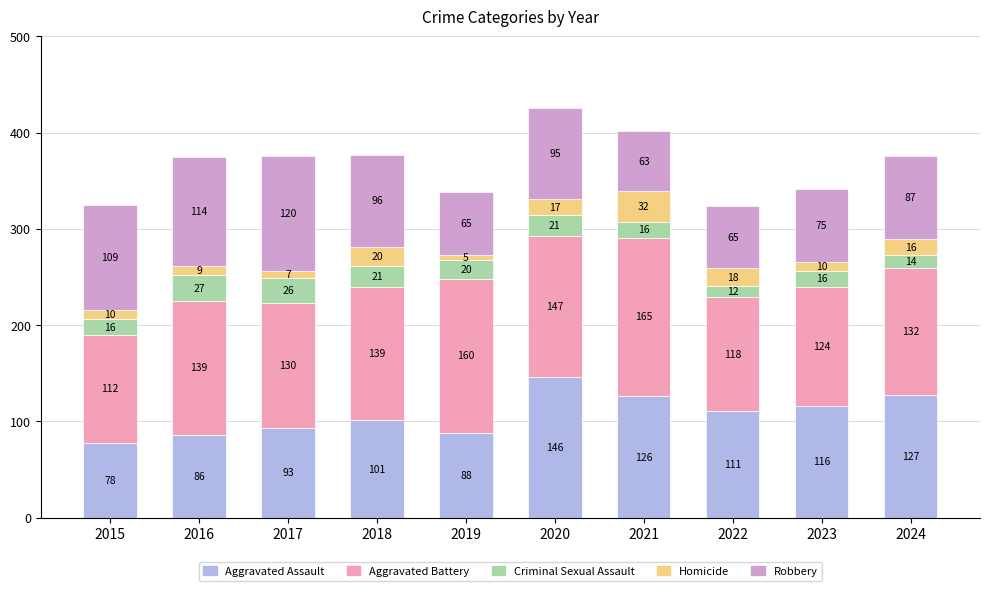

How many bars are there in total?

10